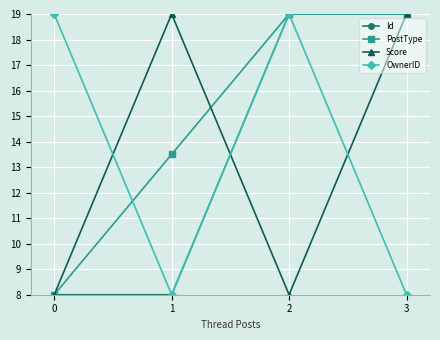

At how many categories does at least one series exceed 17?

4